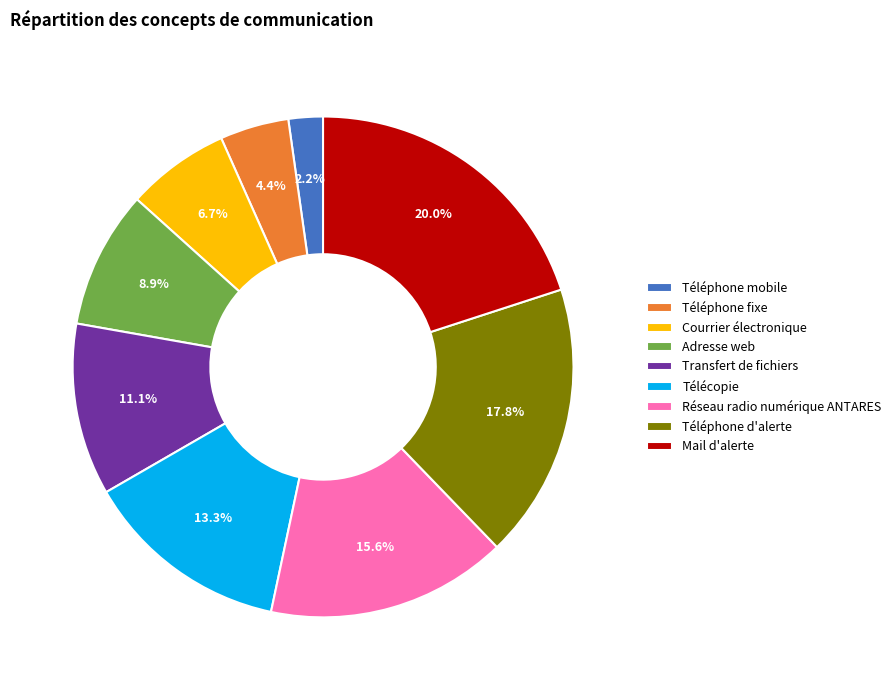

Which category has the smallest portion of the pie?

Téléphone mobile